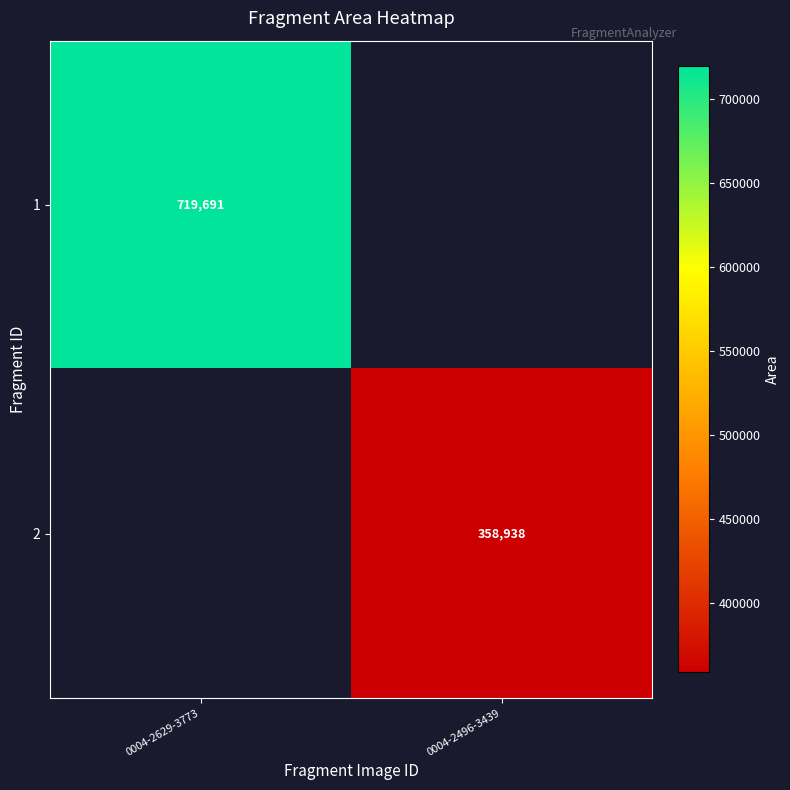

True or false: 2 has a value of 132155 at 0004-2496-3439.

False